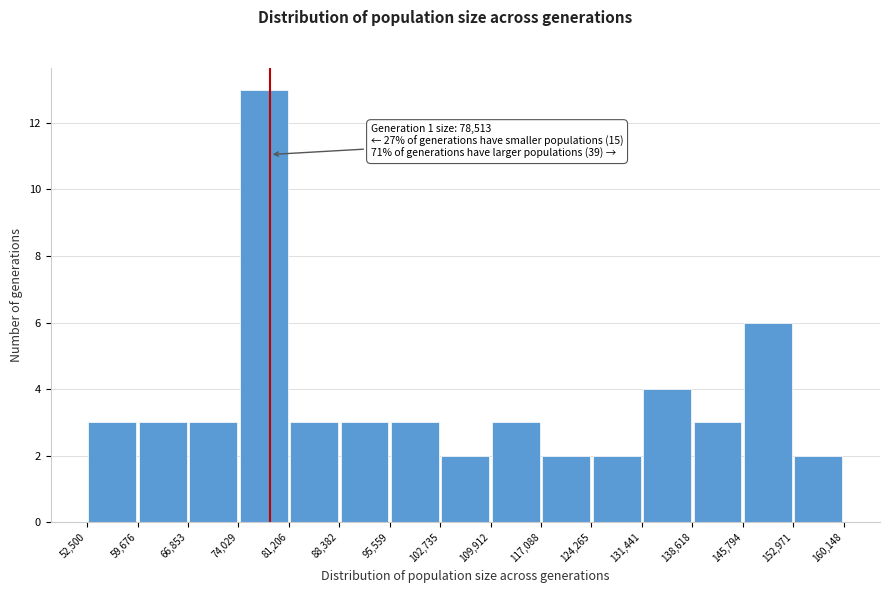

Which range on the x-axis has the tallest bar?

74,029 to 81,206